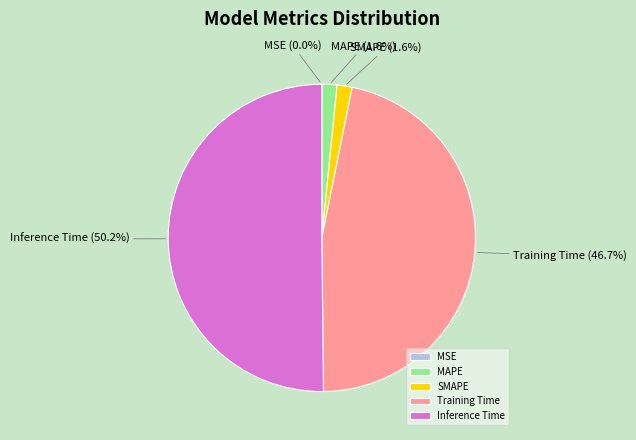

The Training Time slice represents 56% of the pie. True or false?

False